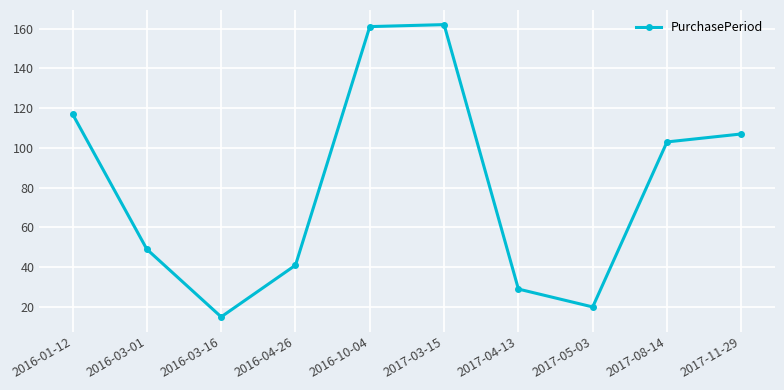

How many lines are shown in the chart?

1